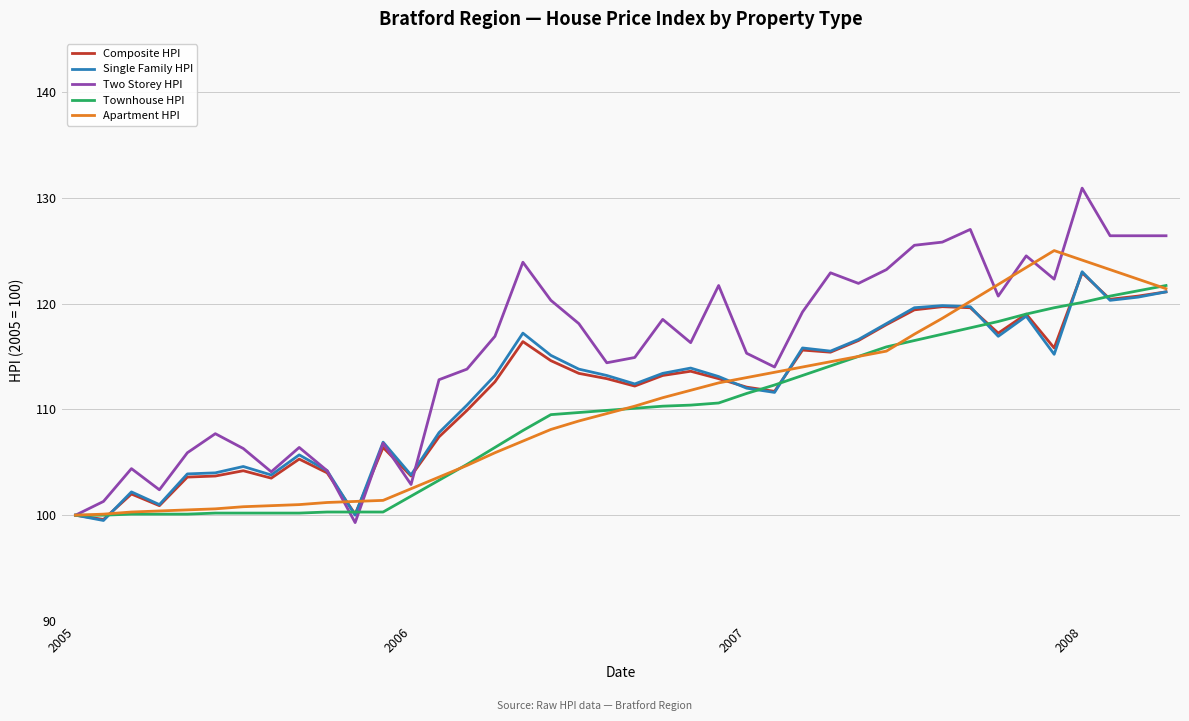

Which series has the largest total across all categories?

Two Storey HPI